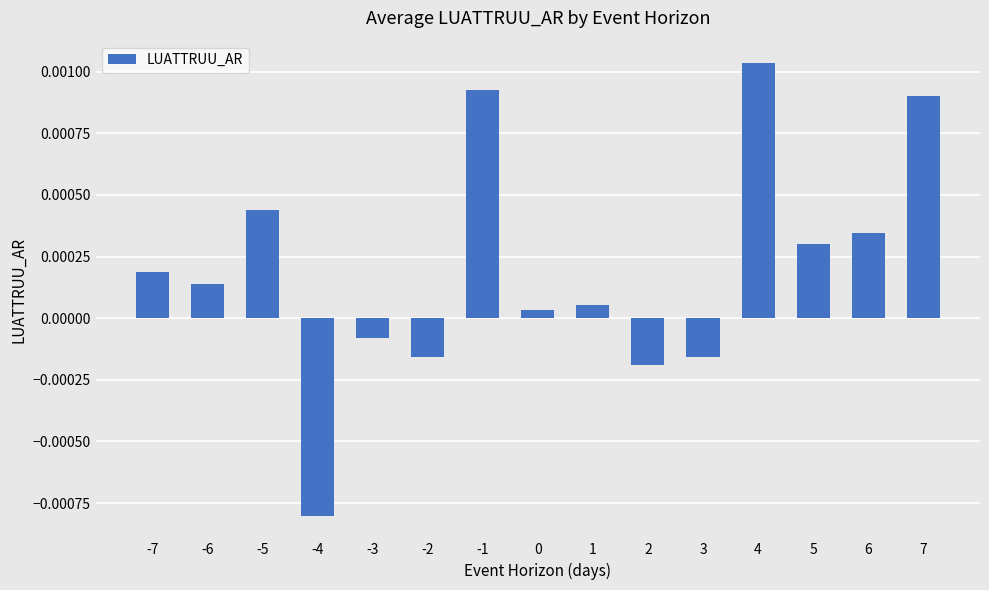

How many positive values are there?

10